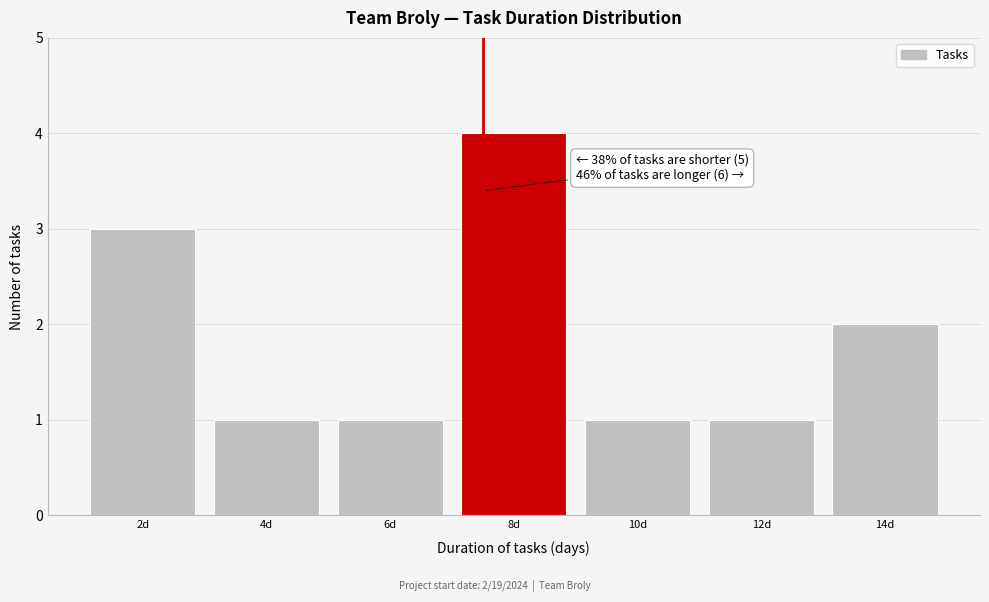

Reading left to right, extract all data points from this chart.

2d=3	4d=1	6d=1	8d=4	10d=1	12d=1	14d=2